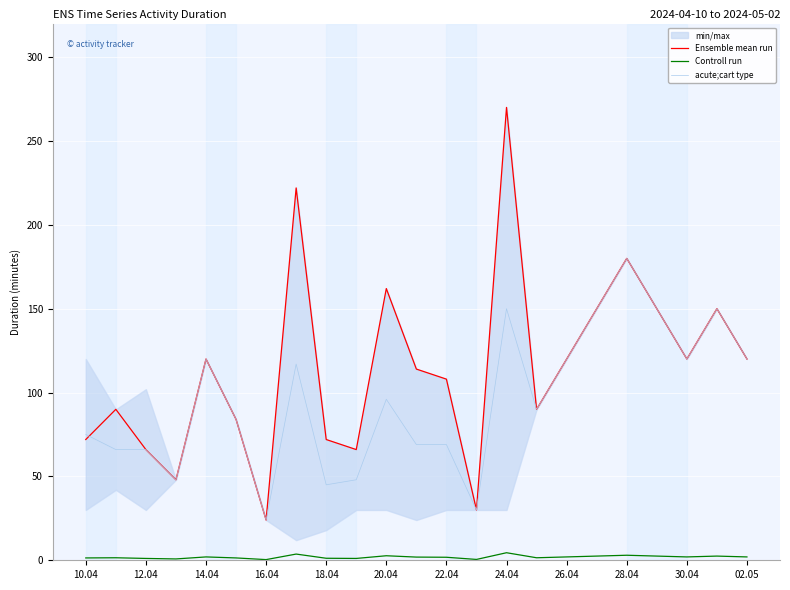

True or false: Ensemble mean run has a value of 42.1 at 14.04.

False